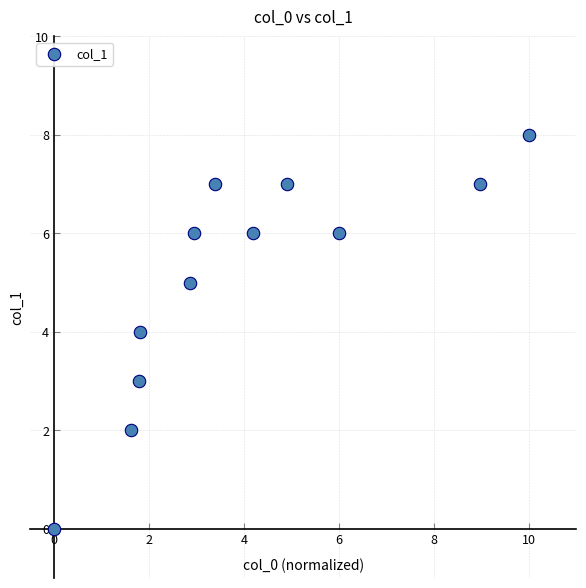

What is the range of Y values (max minus min)?

8